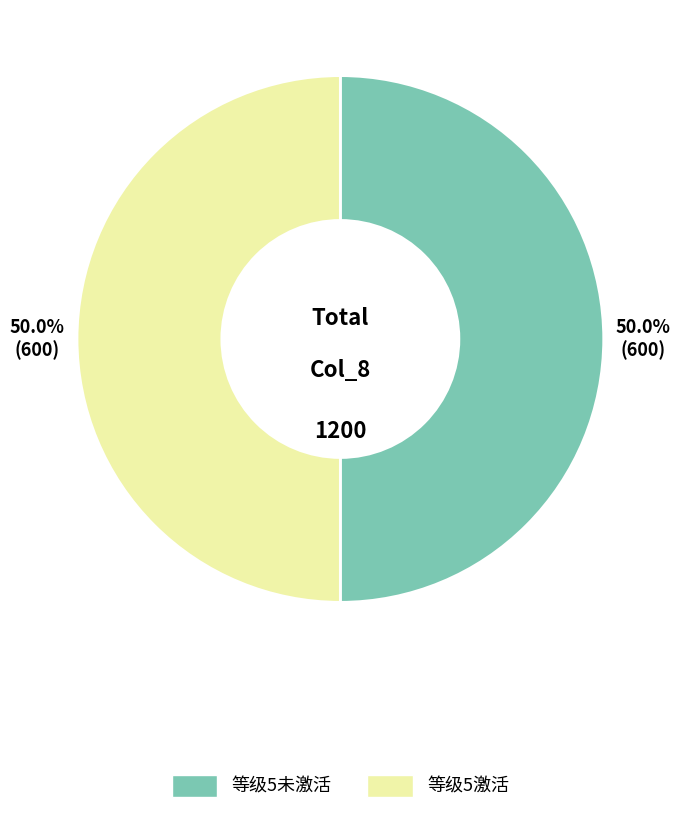

Count the number of slices in the pie.

2